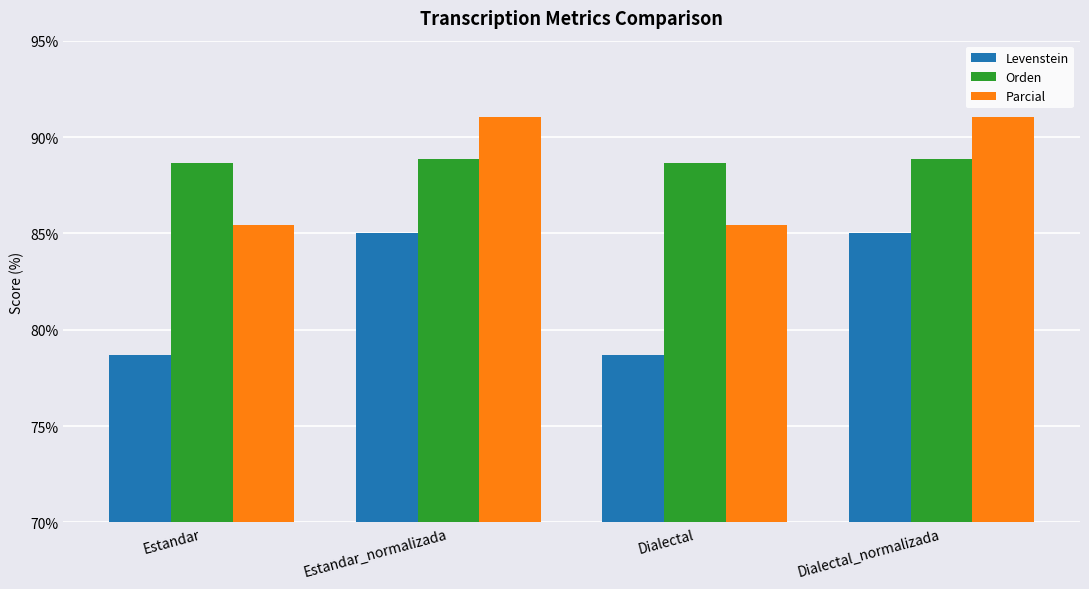

True or false: Orden has a value of 88.7 at Estandar.

True